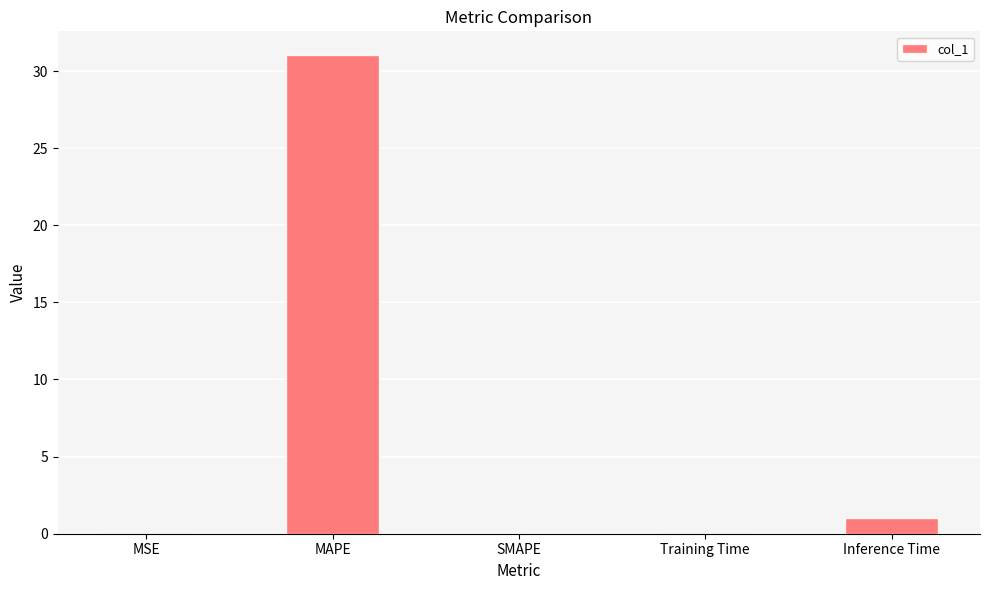

Which label corresponds to the largest value in the chart?

MAPE